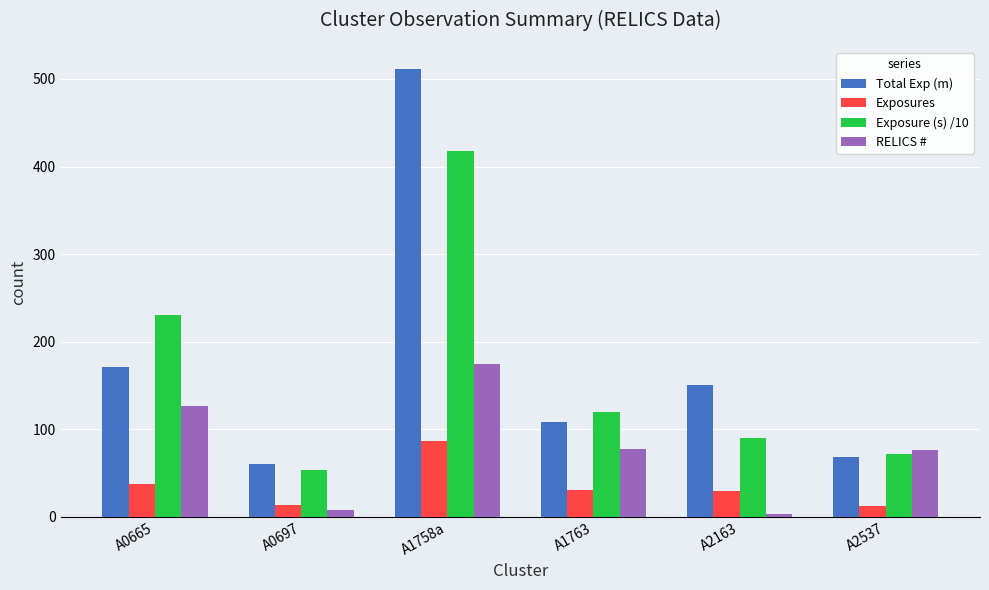

What position from the right is A0665?

6